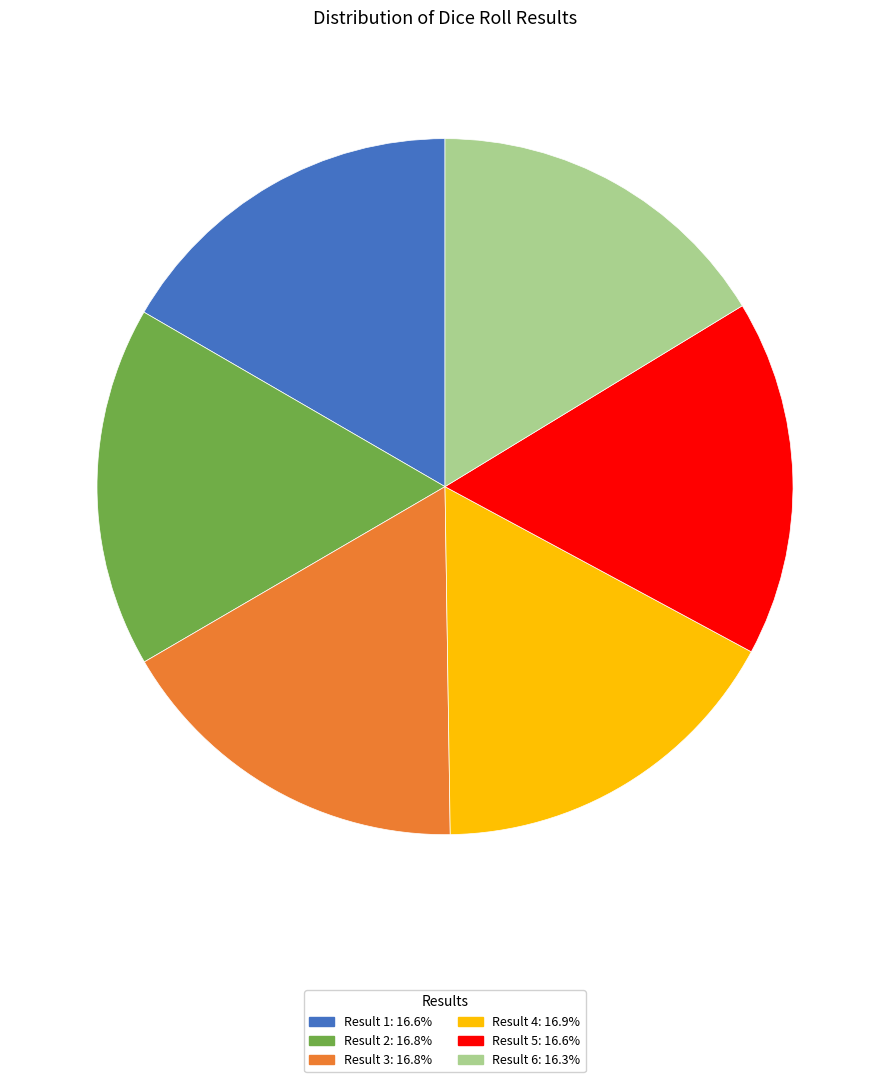

What is the ratio of the value at Result 3: 16.8% to the value at Result 1: 16.6%?

1.0